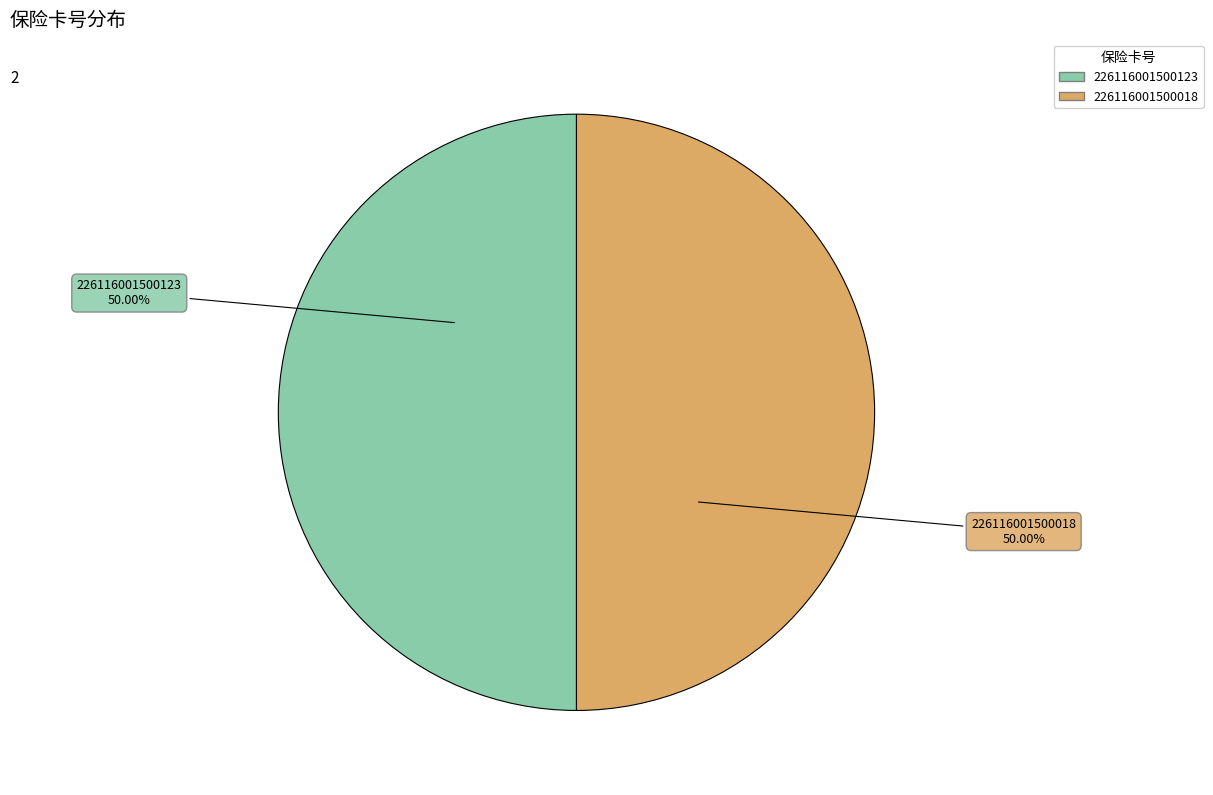

What percentage is the 226116001500123 slice, to the nearest percent?

50%